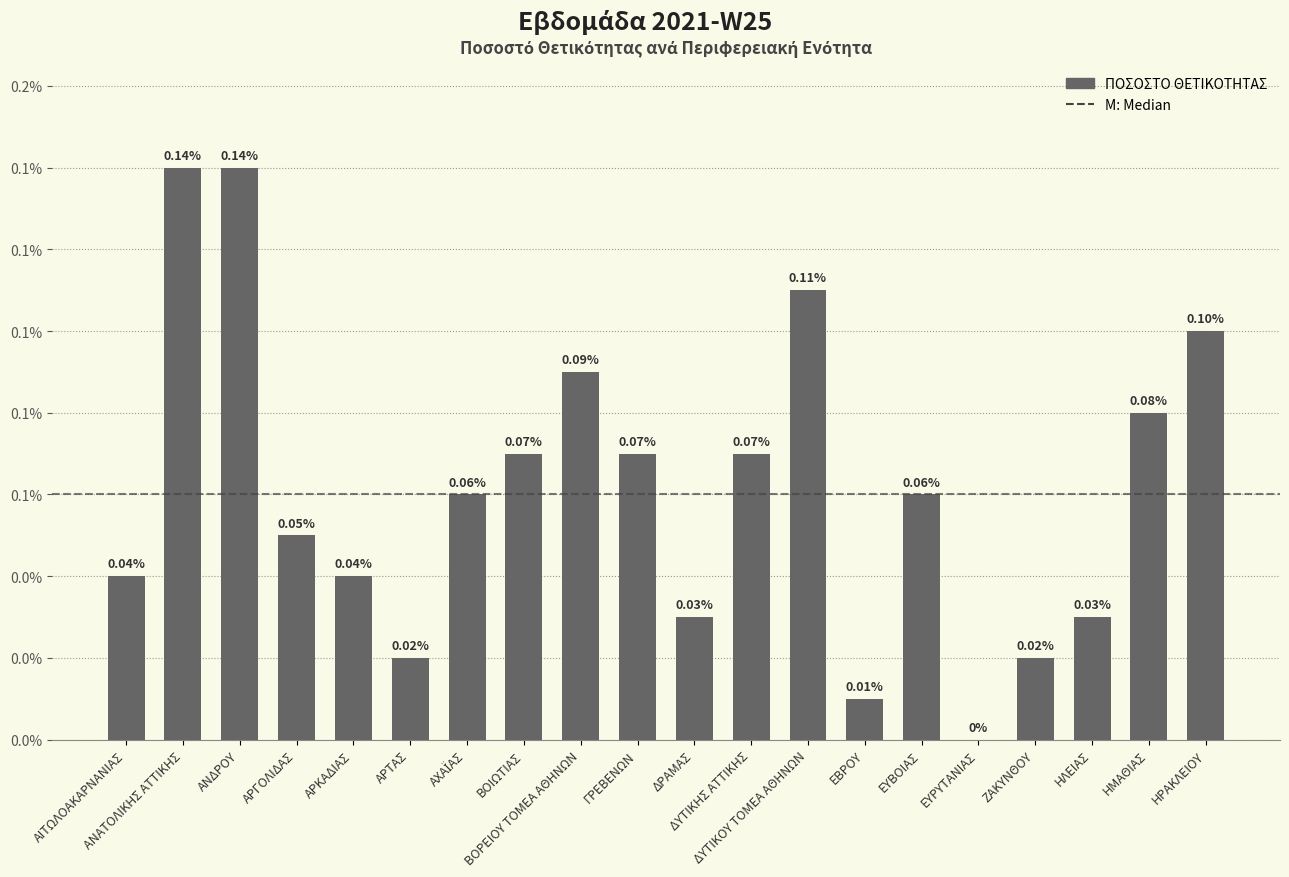

At which category does the chart reach its peak across all series?

ΑΝΑΤΟΛΙΚΗΣ ΑΤΤΙΚΗΣ